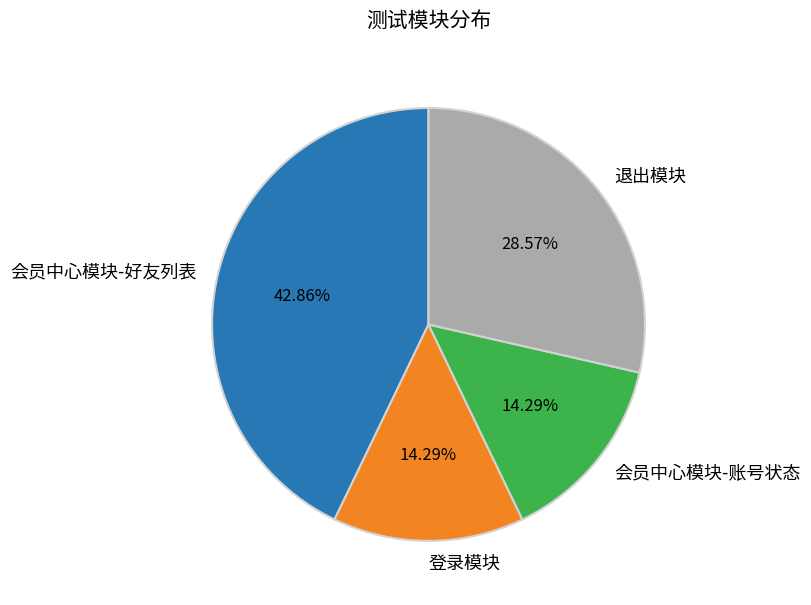

How much of the chart is everything except 退出模块?

71.4%